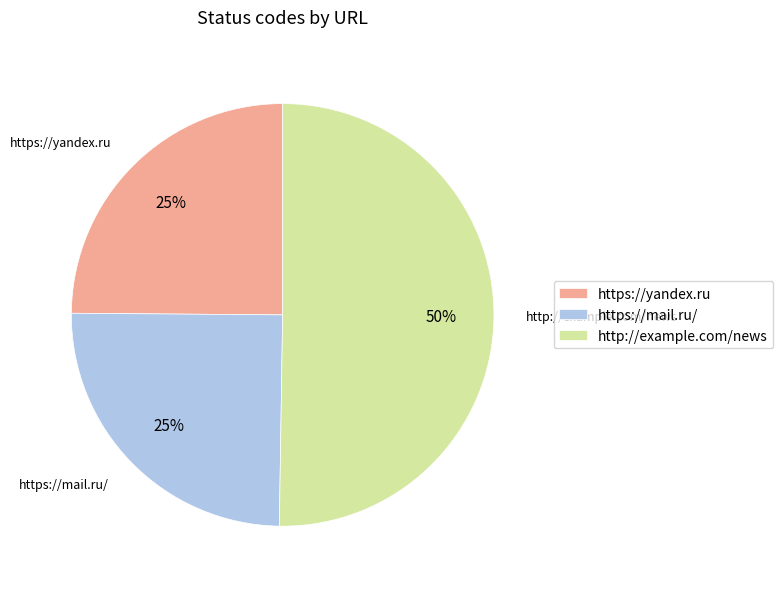

Which slice represents more than half of the pie?

http://example.com/news